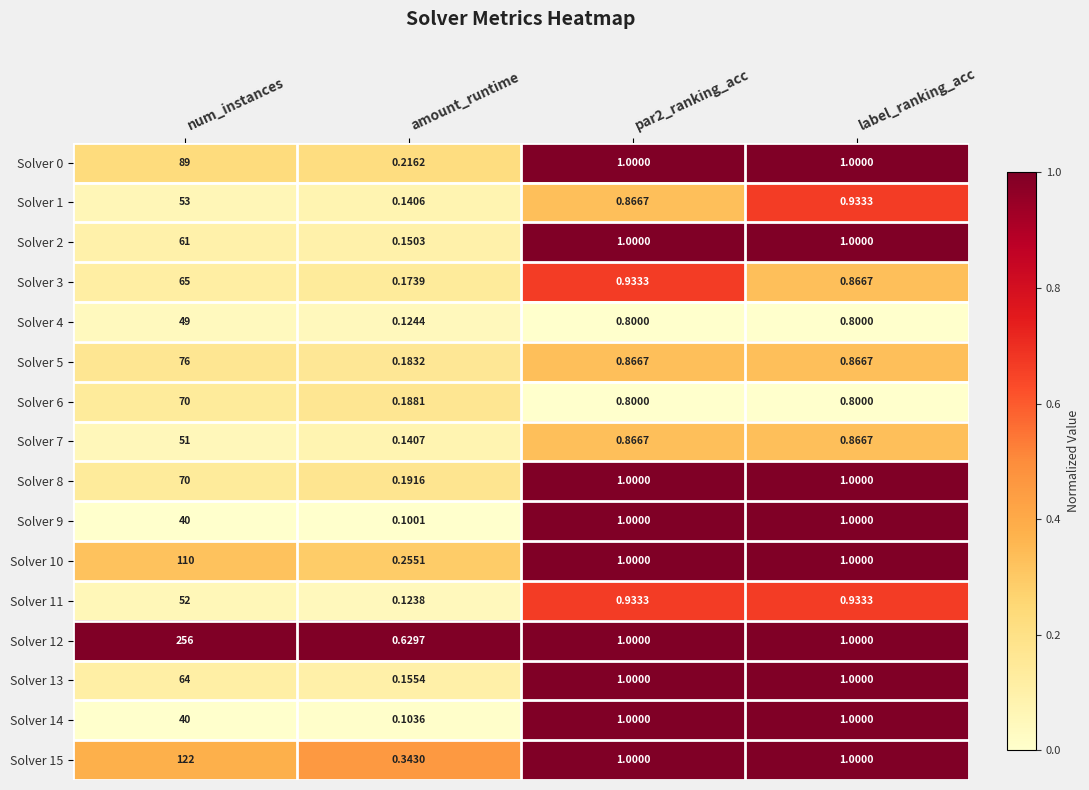

At which label does Solver 15 reach its peak?

num_instances